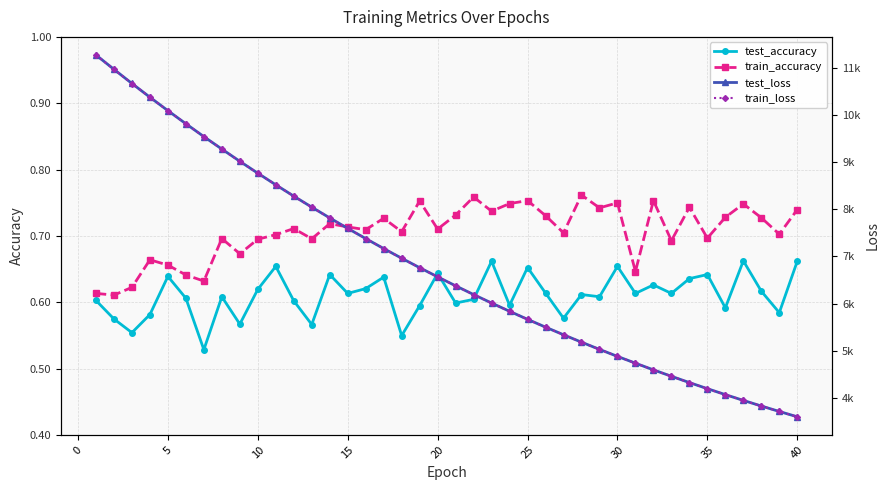

In test_accuracy, how many points are lower than both neighbors (excluding endpoints)?

14